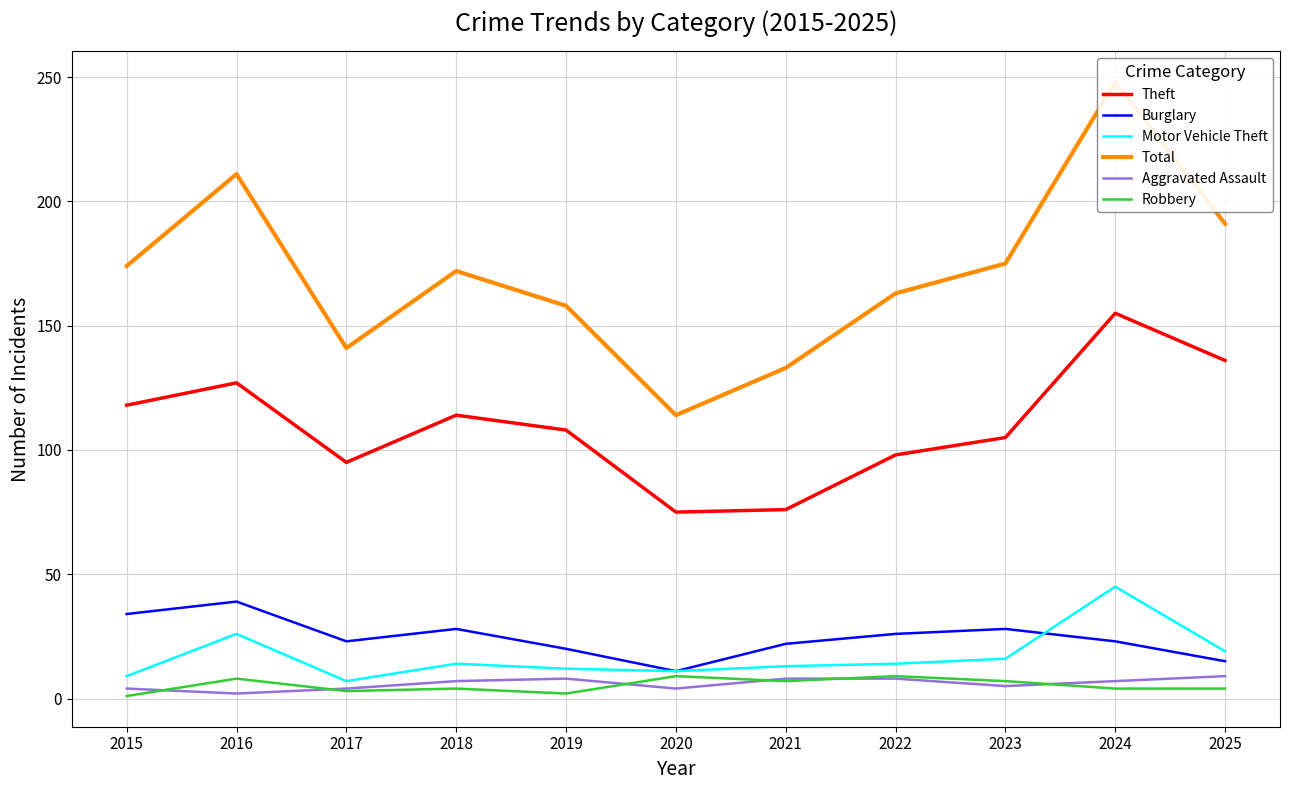

What is the value of the Motor Vehicle Theft point at the 3rd from the left?

7